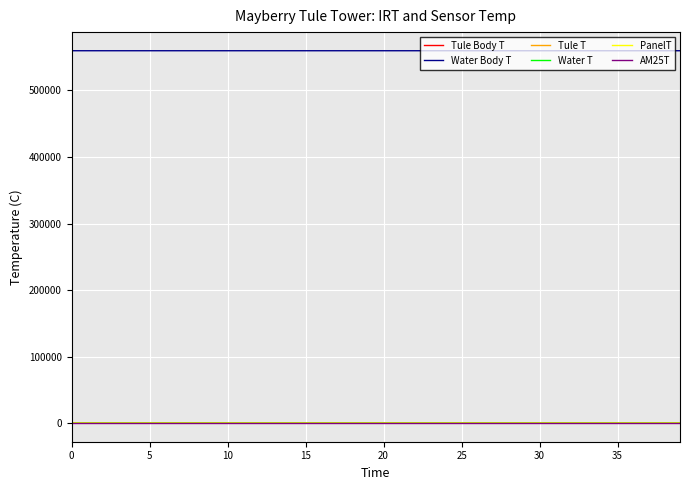

Which series has the largest total across all categories?

Water Body T